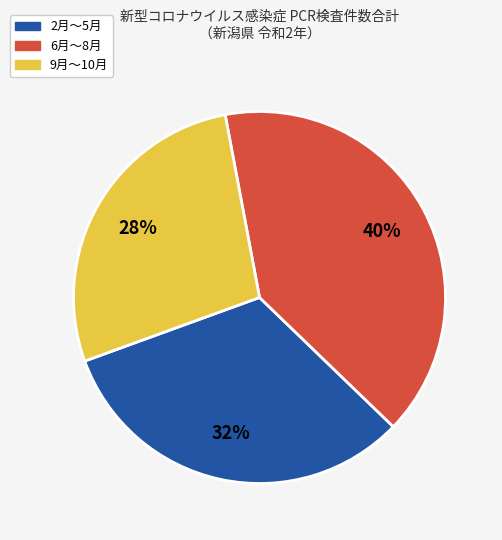

Which has a higher value, 9月～10月 or 6月～8月?

6月～8月